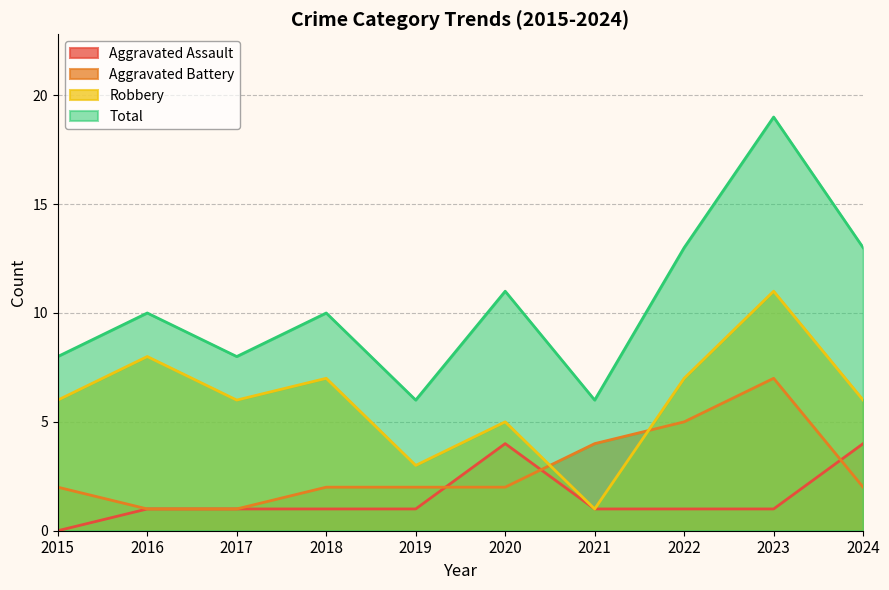

Which series changed the most between 2017 and 2022?

Total